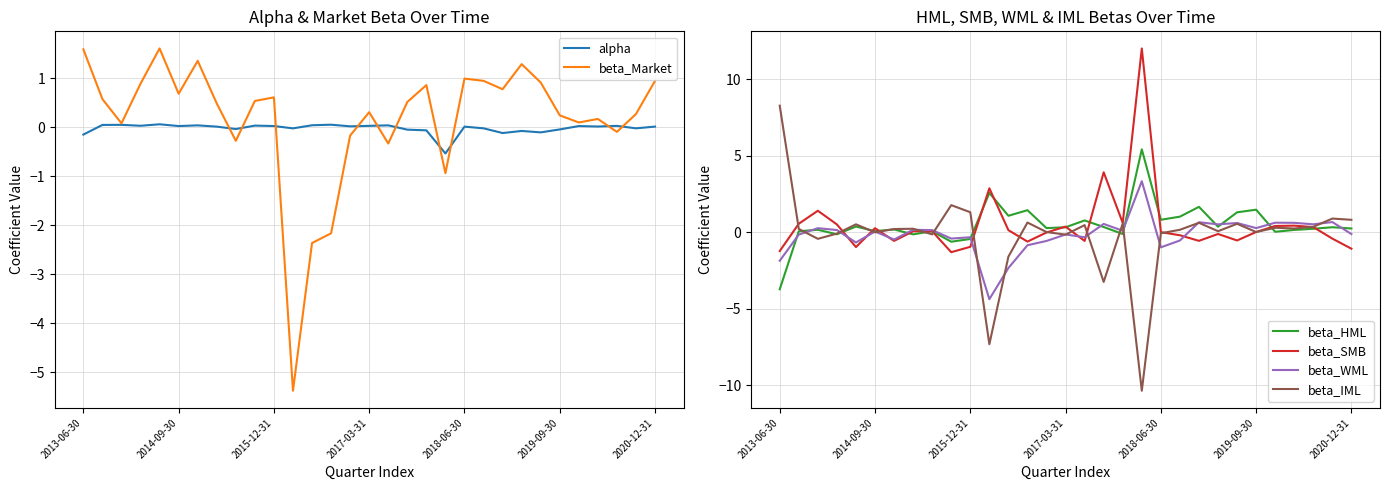

What is the total value across all series at 28?

1.4